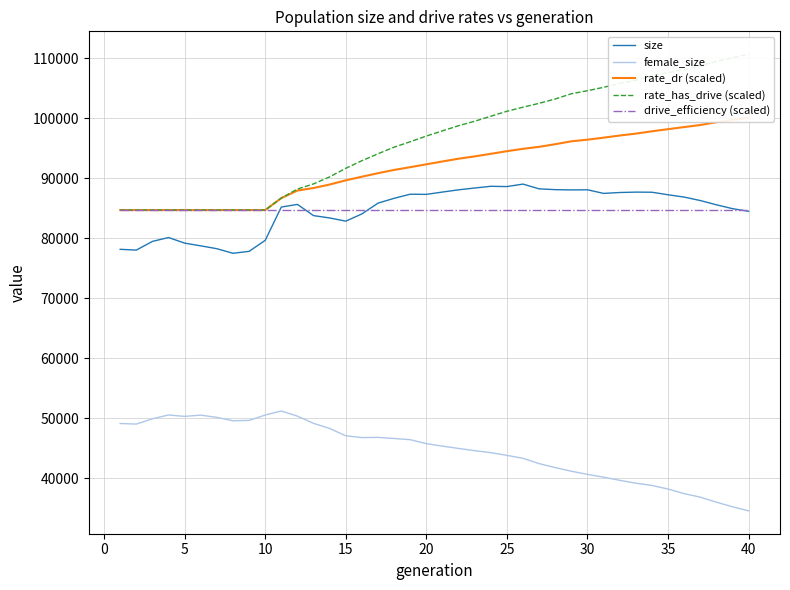

Reading left to right, transcribe all the data shown in this chart.

size: 78164.0	78033.0	79484.0	80129.0	79197.0	78742.0	78264.0	77503.0	77825.0	79657.0	85212.0	85652.0	83784.0	83394.0	82859.0	84067.0	85864.0	86669.0	87353.0	87327.0	87712.0	88085.0	88387.0	88675.0	88628.0	89041.0	88247.0	88113.0	88070.0	88092.0	87488.0	87637.0	87703.0	87685.0	87259.0	86877.0	86299.0	85590.0	84946.0	84508.0
female_size: 49117.0	49016.0	49896.0	50537.0	50303.0	50509.0	50134.0	49569.0	49633.0	50526.0	51198.0	50339.0	49143.0	48285.0	47064.0	46768.0	46800.0	46612.0	46416.0	45753.0	45336.0	44955.0	44587.0	44256.0	43800.0	43311.0	42425.0	41765.0	41154.0	40632.0	40165.0	39642.0	39164.0	38786.0	38186.0	37420.0	36833.0	35993.0	35230.0	34541.0
rate_dr (scaled): 84705.5	84705.5	84705.5	84705.5	84705.5	84705.5	84705.5	84705.5	84705.5	84705.5	86706.6	87963.8	88388.1	88969.8	89664.9	90276.1	90856.9	91403.8	91863.8	92337.8	92816.9	93275.1	93661.1	94090.0	94529.9	94922.5	95256.4	95694.3	96175.8	96448.9	96782.5	97141.3	97457.5	97847.3	98201.5	98551.8	98894.4	99357.1	99709.9	100121.4
rate_has_drive (scaled): 84705.5	84705.5	84705.5	84705.5	84705.5	84705.5	84705.5	84705.5	84705.5	84705.5	86706.6	88217.4	89073.9	90248.7	91673.9	92939.7	94098.9	95194.7	96108.2	97048.5	97921.5	98777.2	99521.1	100360.6	101182.2	101866.4	102512.4	103233.4	104106.6	104616.2	105178.9	105836.4	106363.9	107061.0	107620.1	108169.8	108738.0	109511.8	110107.3	110708.9
drive_efficiency (scaled): 84705.5	84705.5	84705.5	84705.5	84705.5	84705.5	84705.5	84705.5	84705.5	84705.5	84705.5	84705.5	84705.5	84705.5	84705.5	84705.5	84705.5	84705.5	84705.5	84705.5	84705.5	84705.5	84705.5	84705.5	84705.5	84705.5	84705.5	84705.5	84705.5	84705.5	84705.5	84705.5	84705.5	84705.5	84705.5	84705.5	84705.5	84705.5	84705.5	84705.5